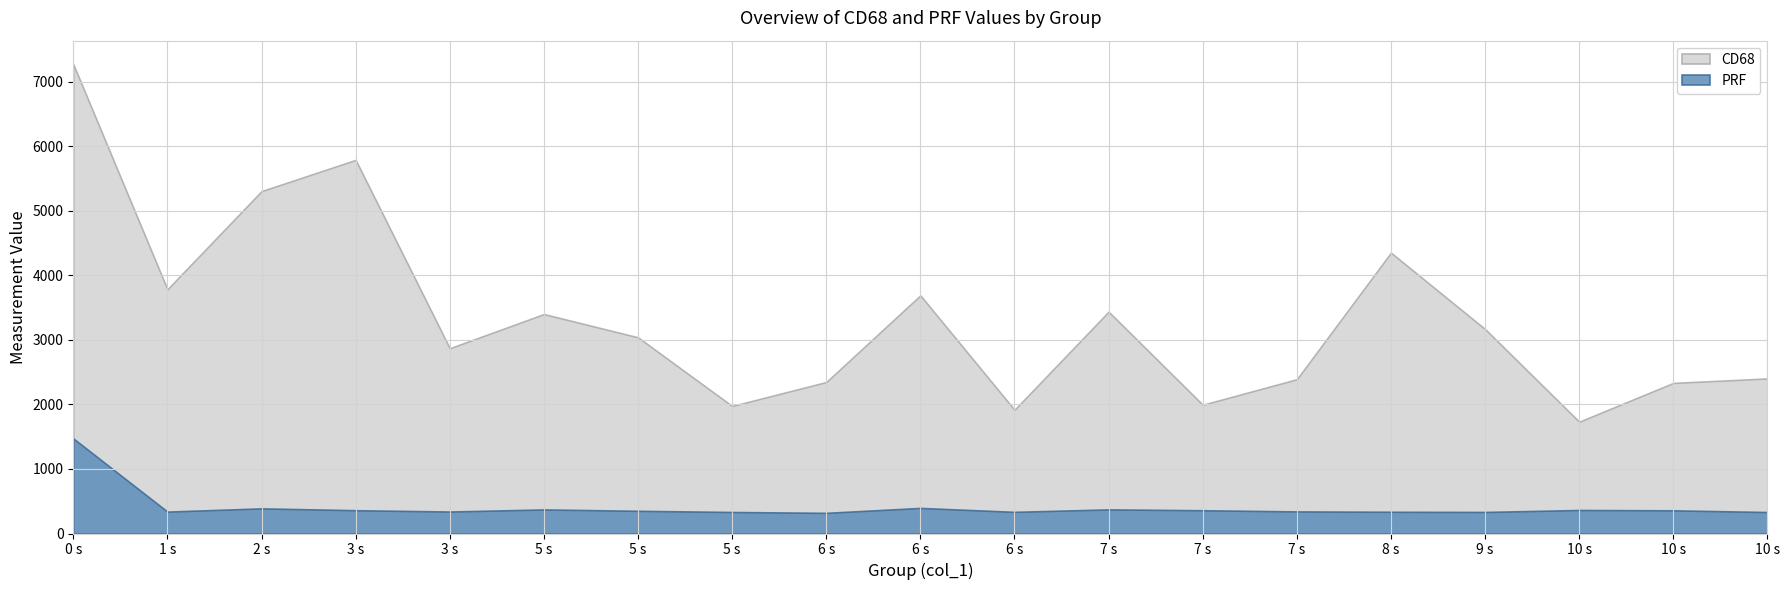

True or false: CD68 and PRF cross at least once.

False